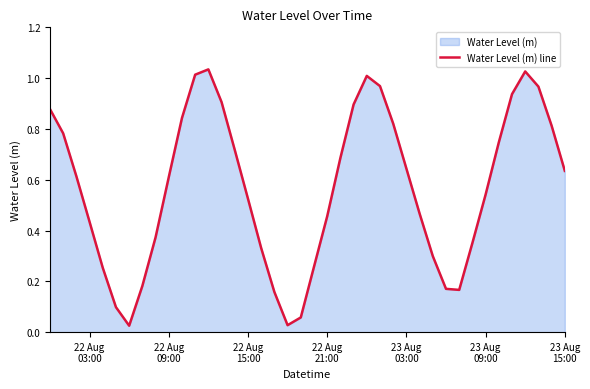

How many lines are shown in the chart?

1